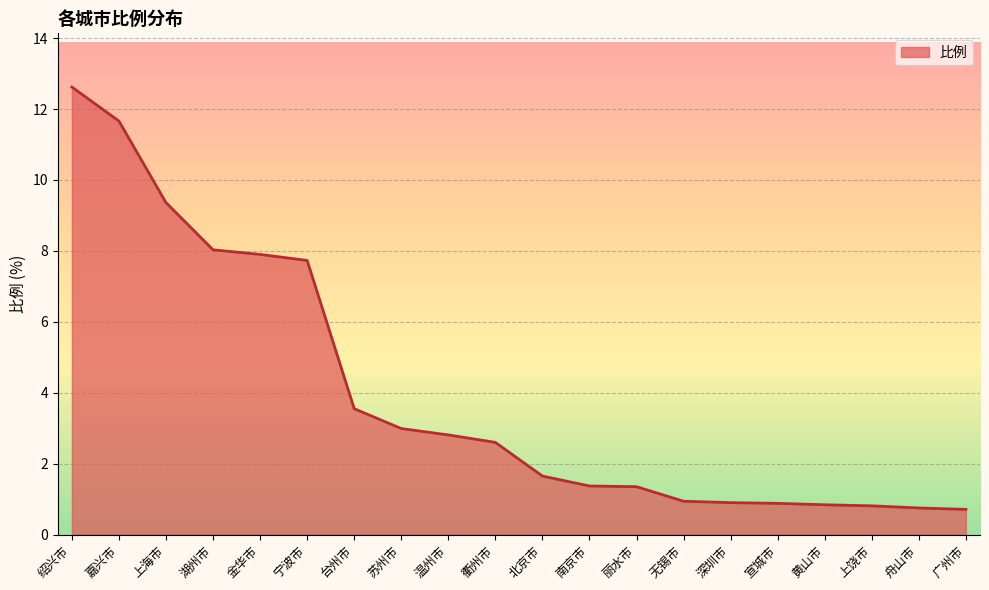

At which category does the chart reach its peak across all series?

绍兴市